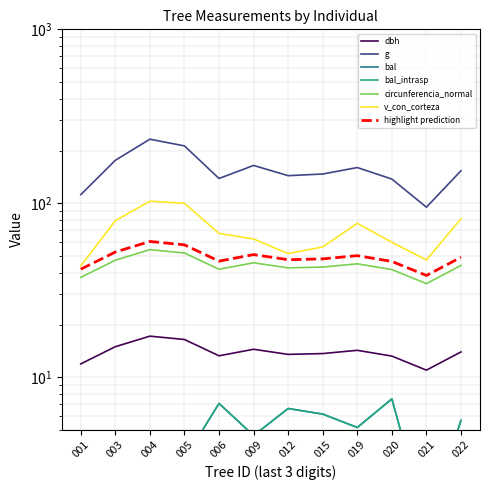

Rank the series at 012 from lowest to highest value.

bal, bal_intrasp, dbh, circunferencia_normal, v_con_corteza, g